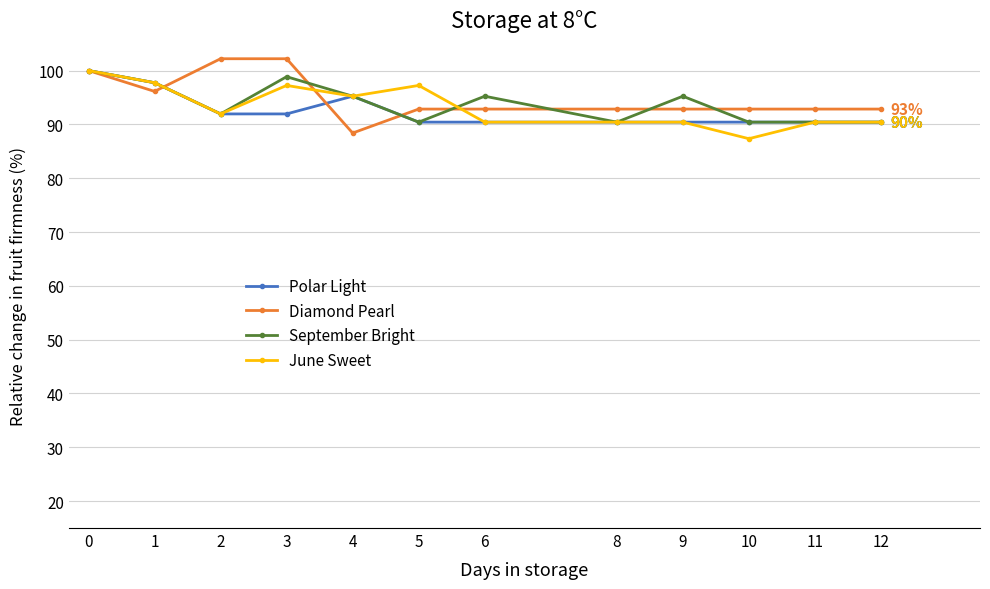

The value of June Sweet at 6 is 90.4. True or false?

True